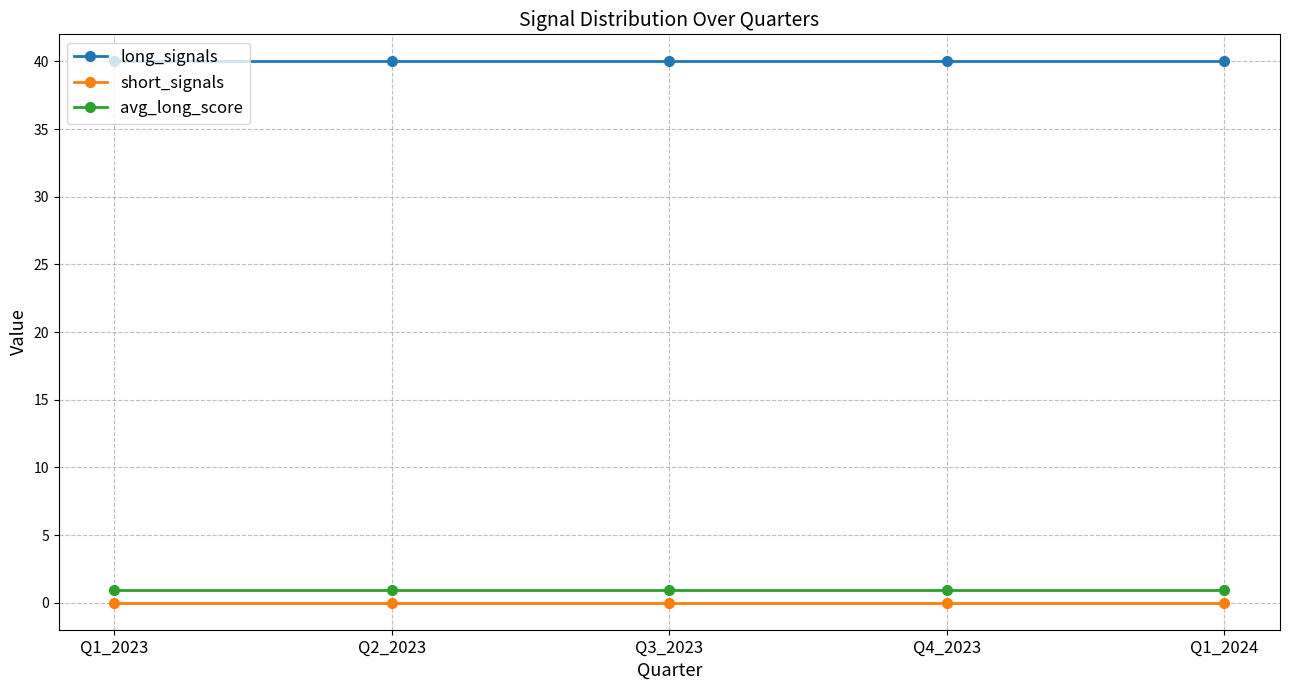

What is the lowest value of the avg_long_score series?

0.9